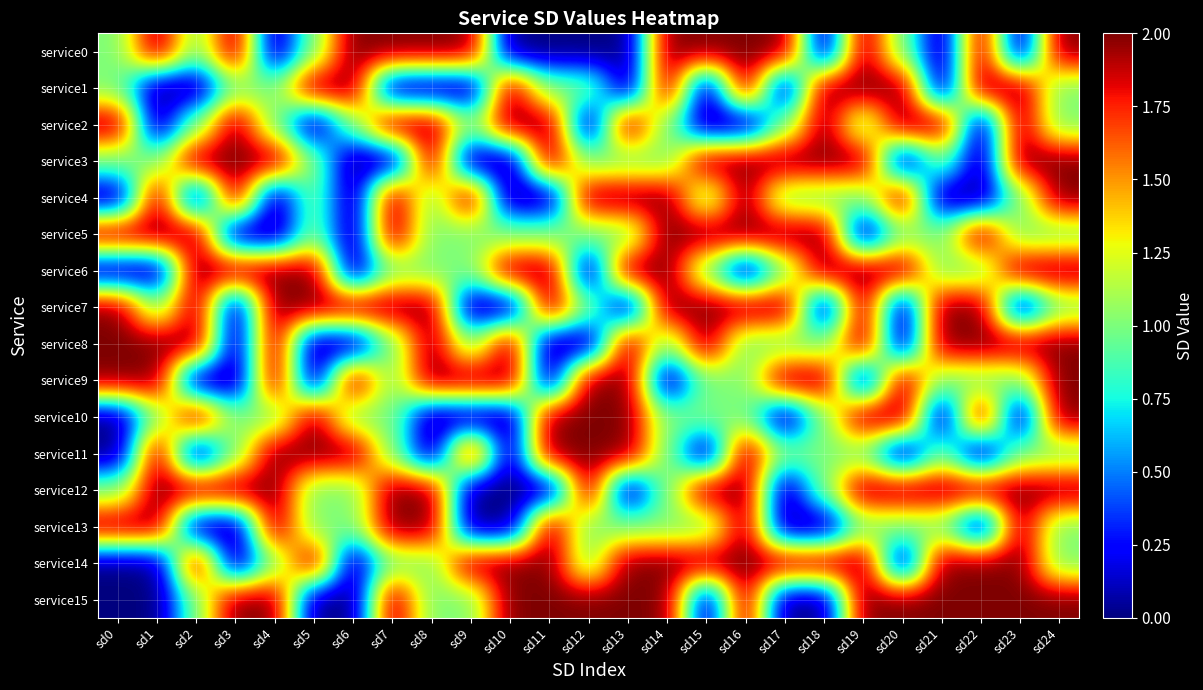

At how many categories does at least one series exceed 0?

25